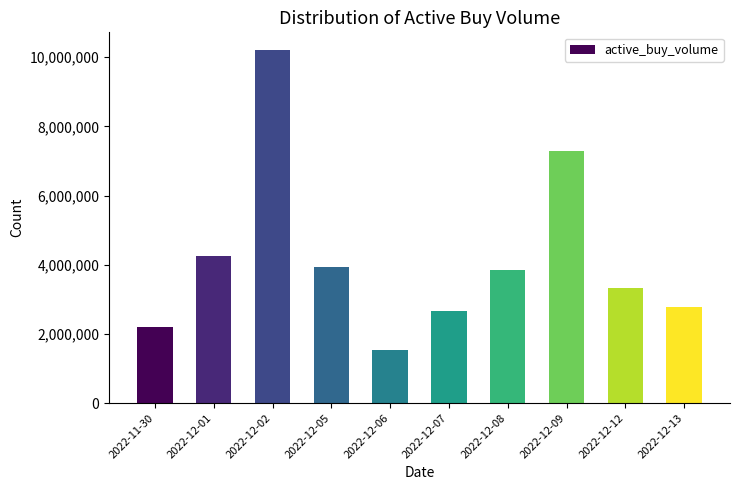

What position from the left is 2022-11-30?

1